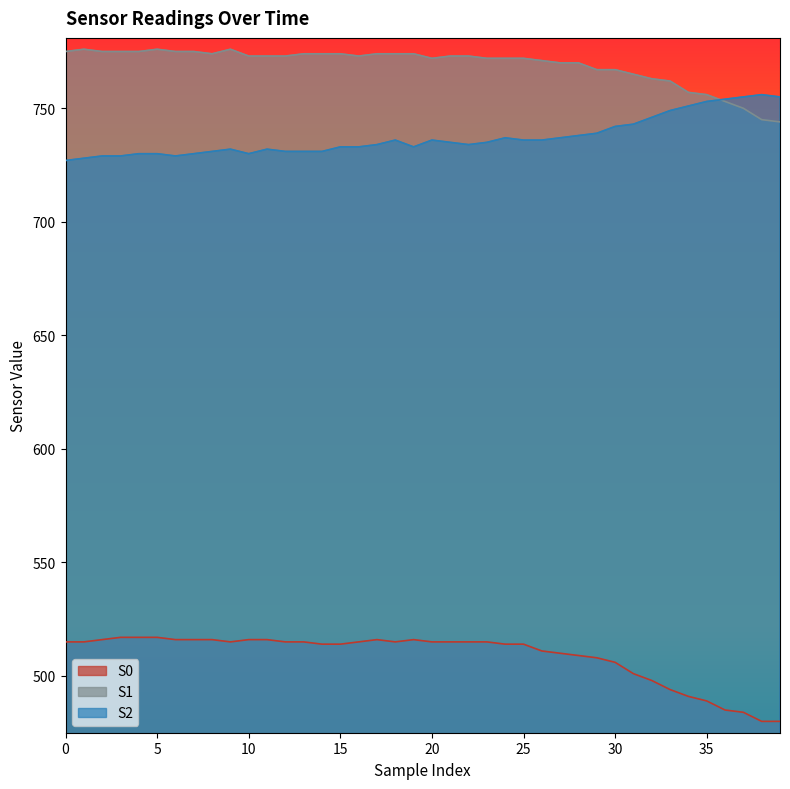

Which series changed the most between 10 and 26?

S2